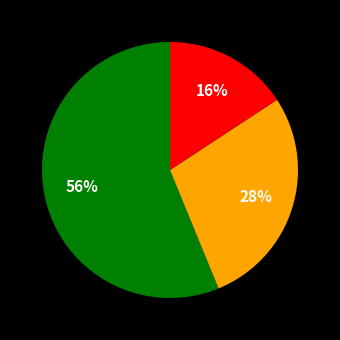

To the nearest percent, what is the average slice percentage?

33%